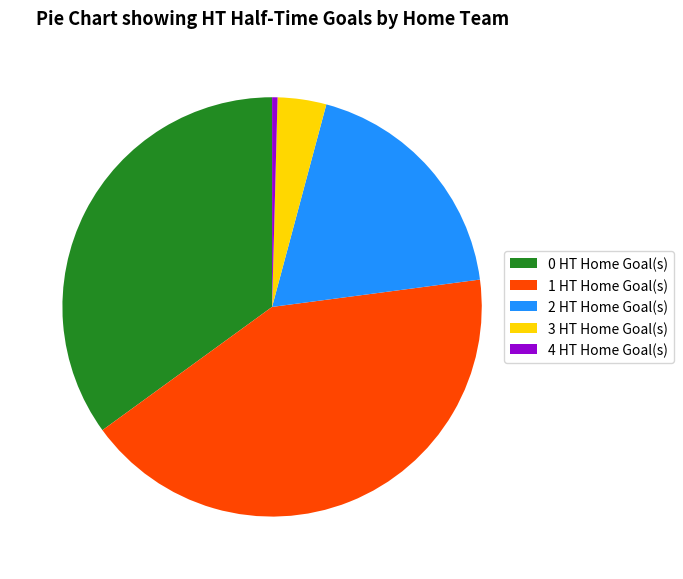

Is 1 the majority of the pie?

No